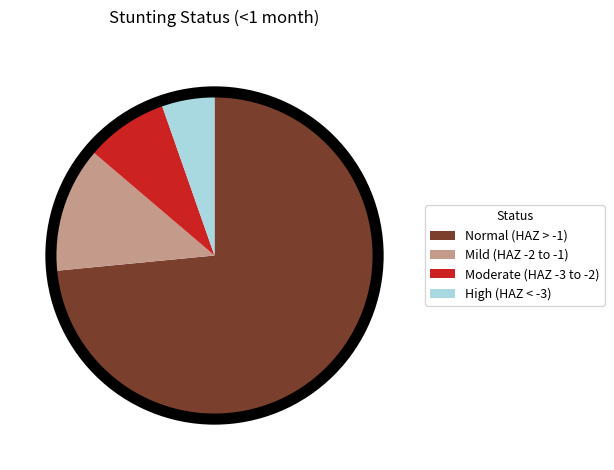

Combined, do Mild (HAZ -2 to -1) and Normal (HAZ > -1) account for over 50%?

Yes